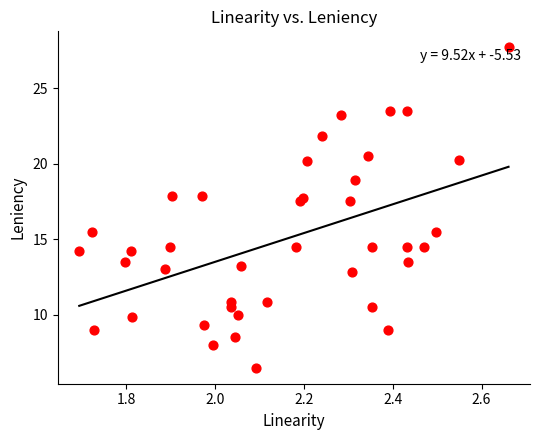

What is the range of X values (max minus min)?

1.0